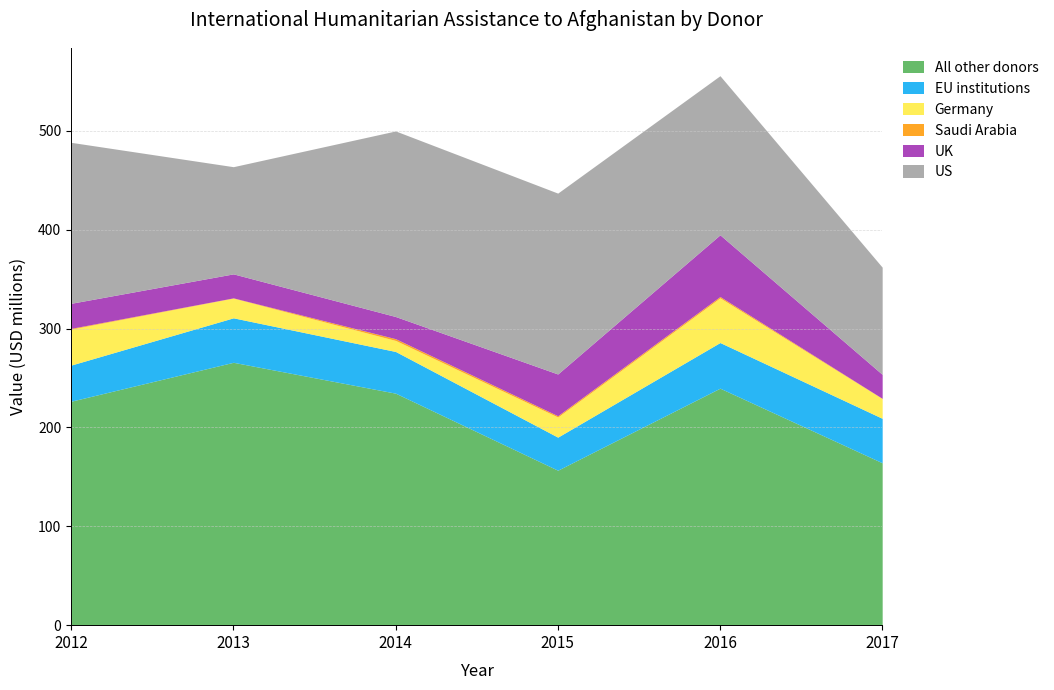

True or false: All other donors and Saudi Arabia cross at least once.

False